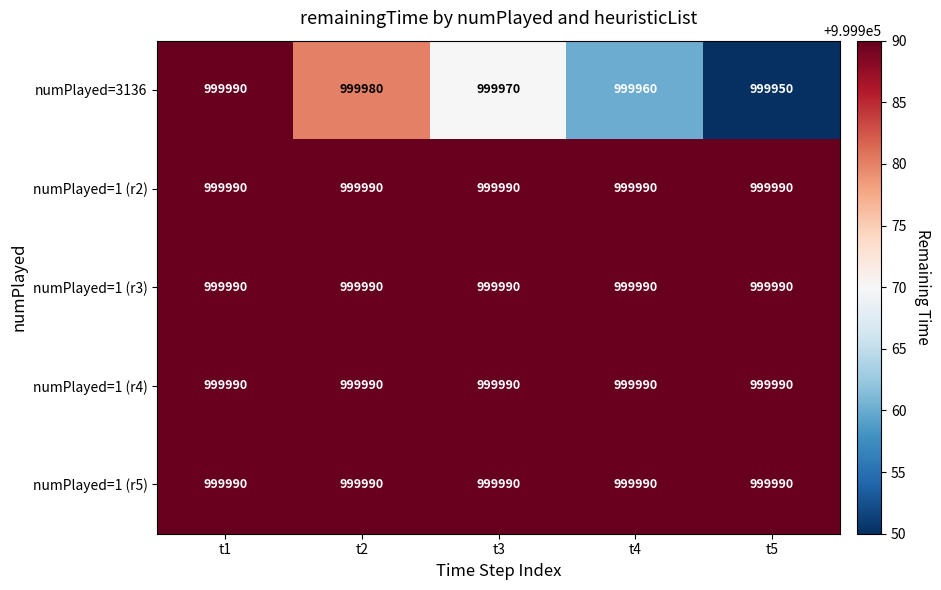

Reading right to left, transcribe all the data shown in this chart.

numPlayed=3136: t5=999950	t4=999960	t3=999970	t2=999980	t1=999990
numPlayed=1 (r2): t5=999990	t4=999990	t3=999990	t2=999990	t1=999990
numPlayed=1 (r3): t5=999990	t4=999990	t3=999990	t2=999990	t1=999990
numPlayed=1 (r4): t5=999990	t4=999990	t3=999990	t2=999990	t1=999990
numPlayed=1 (r5): t5=999990	t4=999990	t3=999990	t2=999990	t1=999990